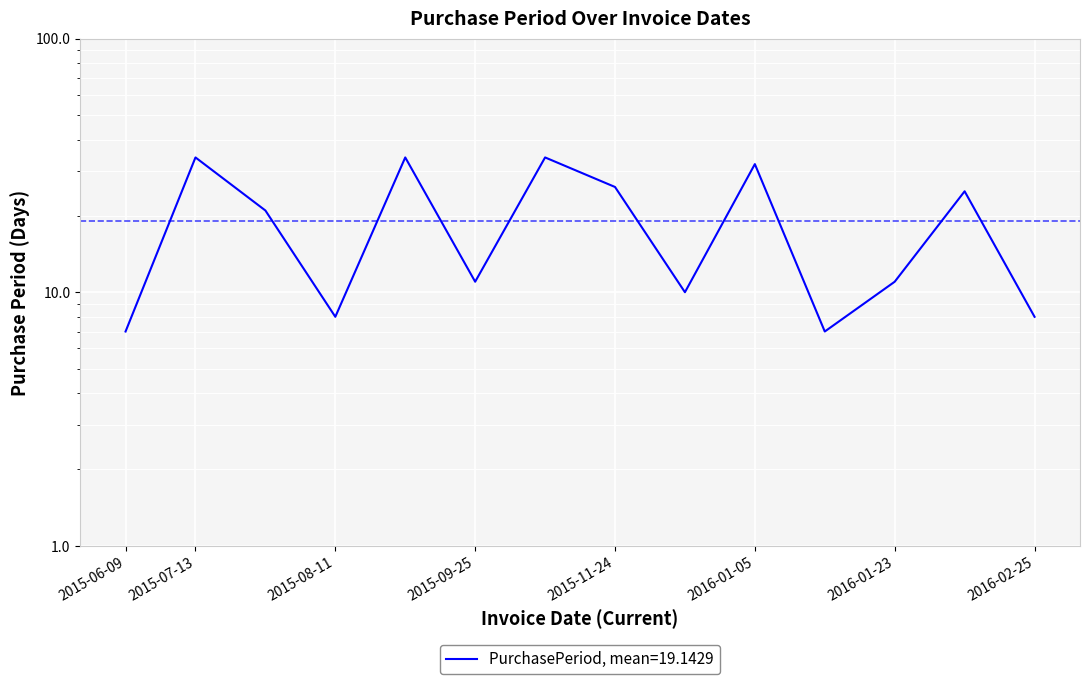

Which category has the lowest value across all series?

2015-06-09